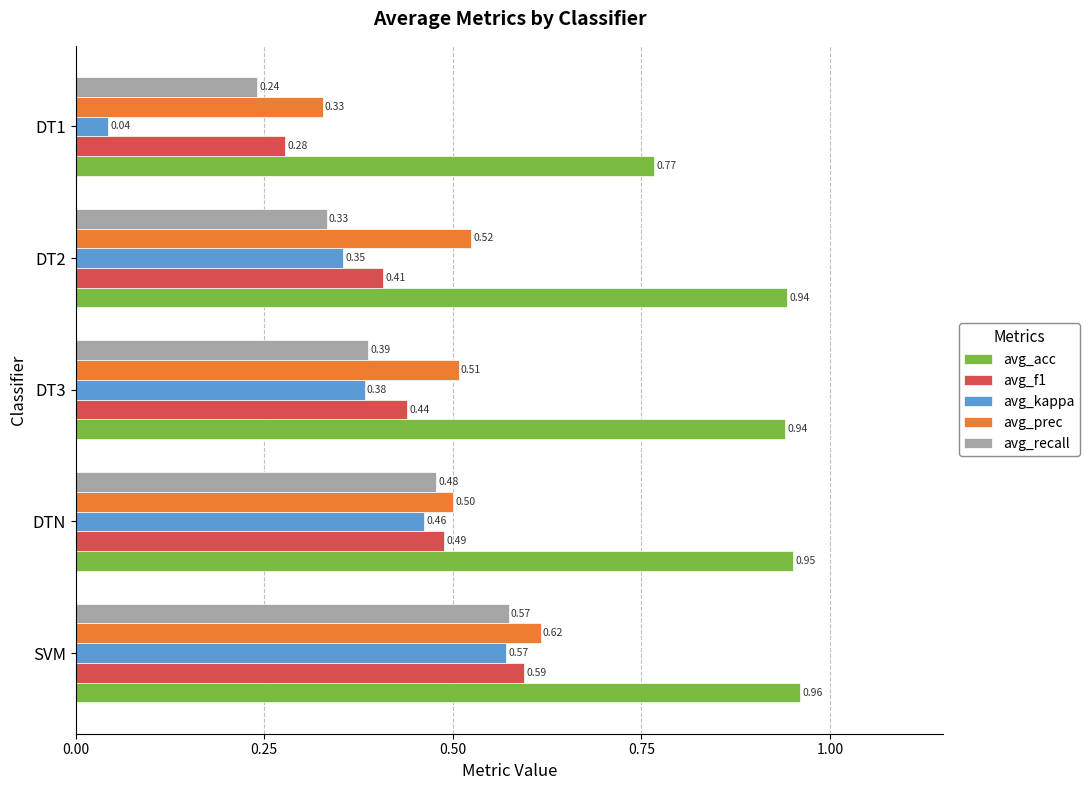

Between DTN and DT3, which series saw the biggest shift?

avg_recall